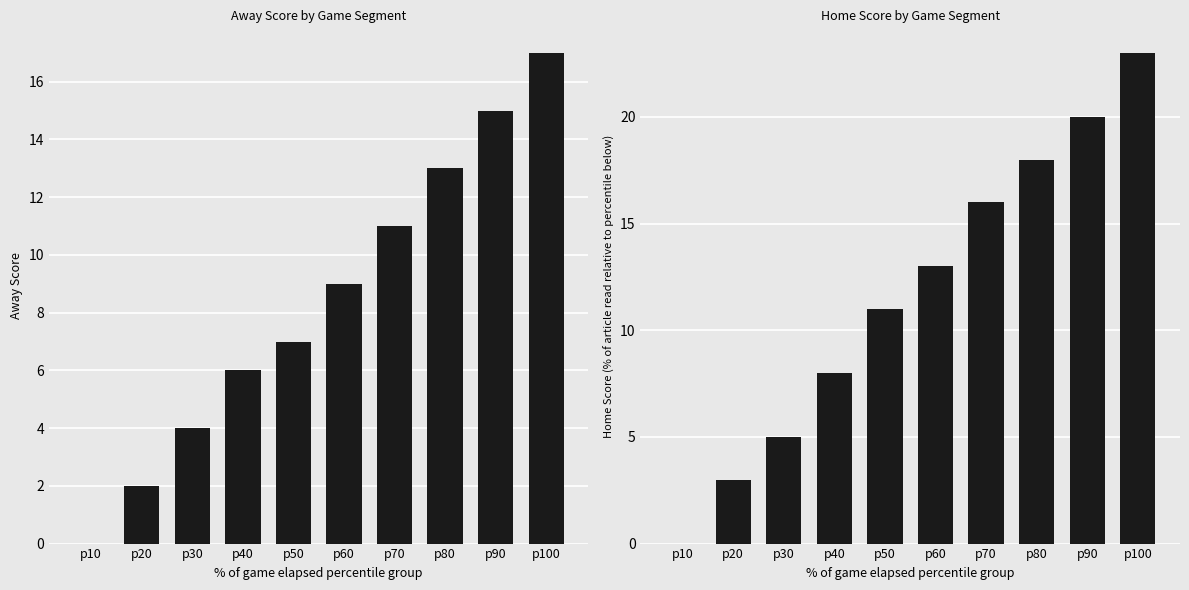

Is it true that Home Score equals 23 at p100?

True